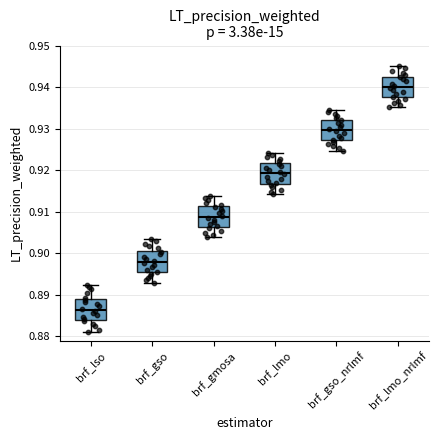

Which box has the lowest median line?

brf_lso